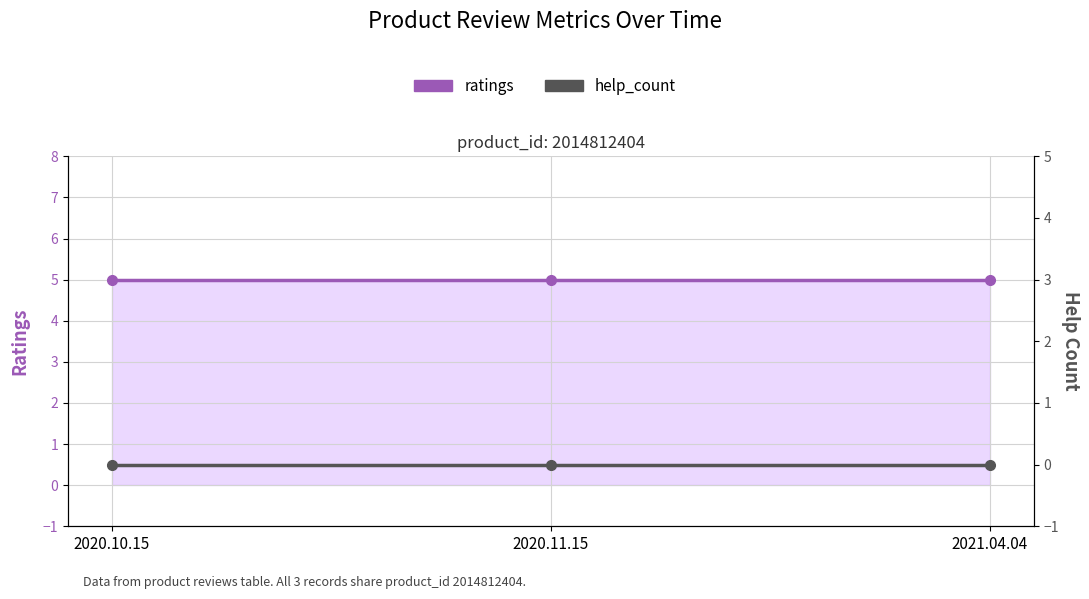

What is the label of the 2nd point from the right?

2020.11.15